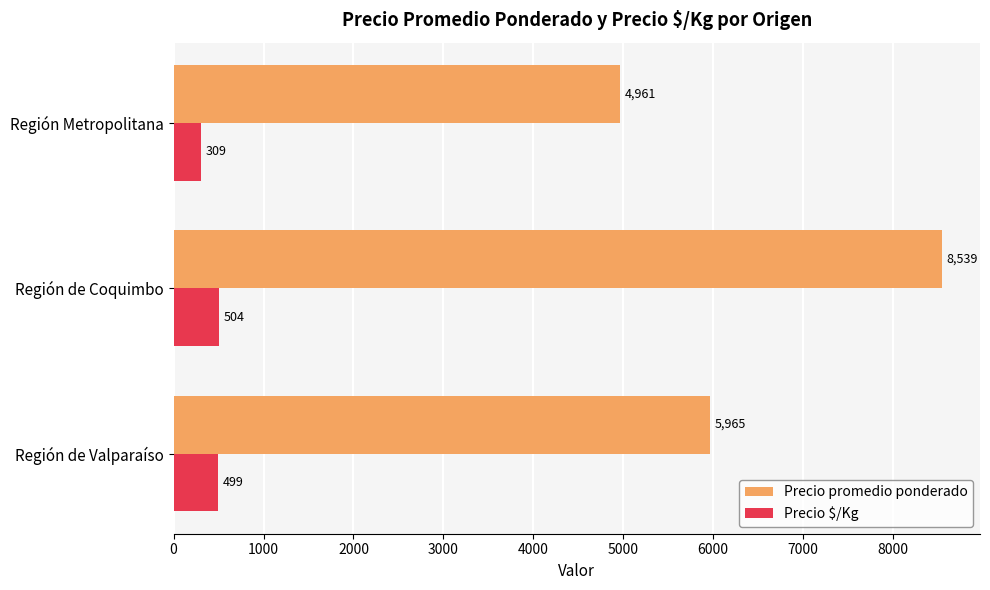

How many Precio promedio ponderado values are between 4961 and 8539?

3